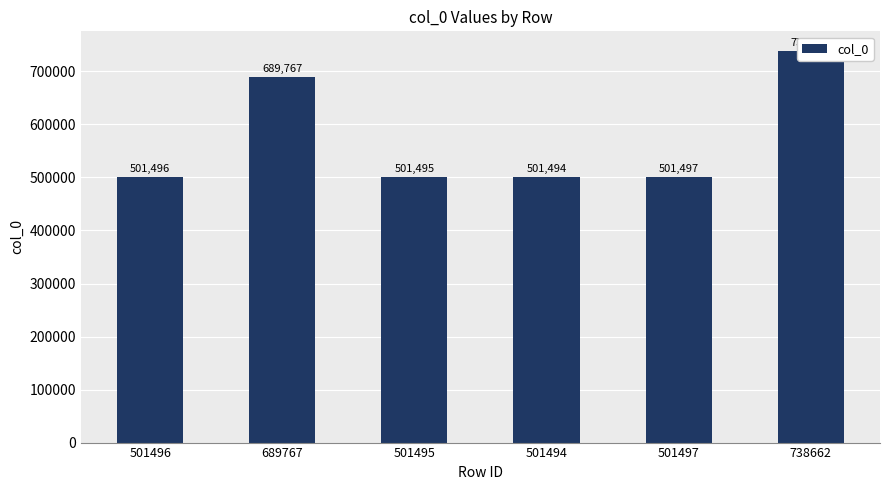

Reading right to left, transcribe all the data shown in this chart.

738662	501497	501494	501495	689767	501496